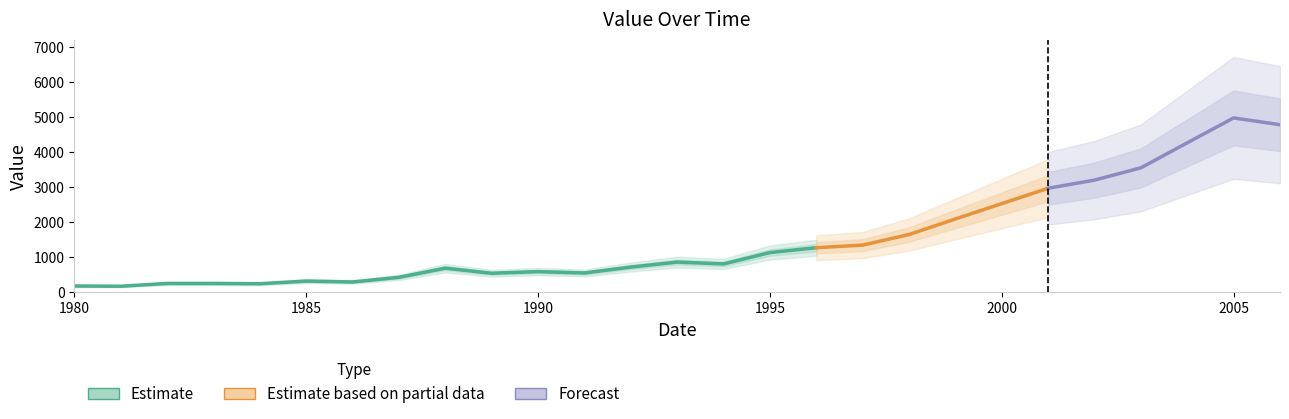

What is the sum of all values?

40565